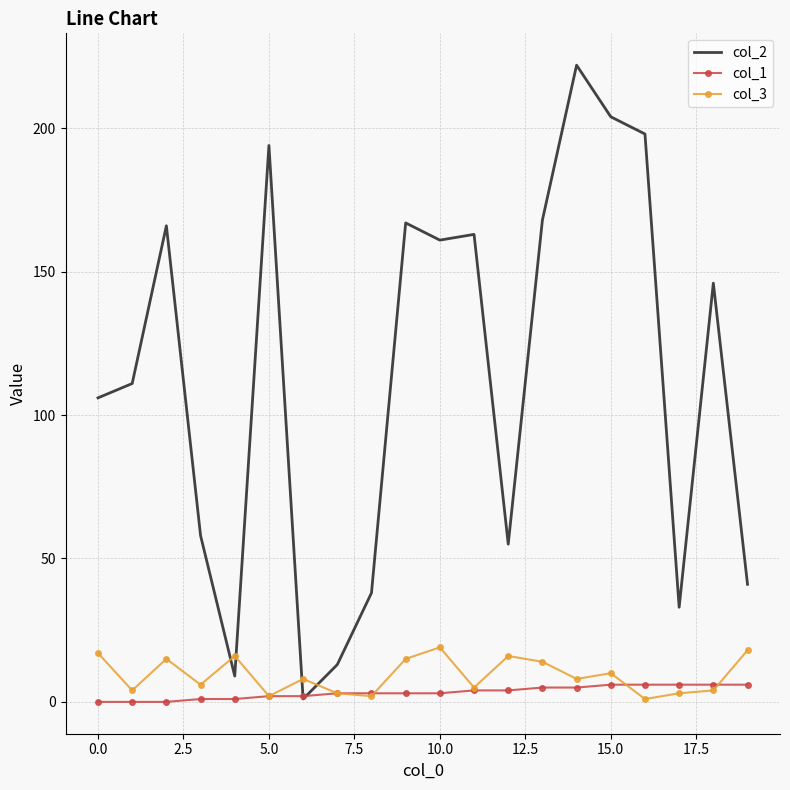

True or false: col_1 and col_3 intersect in this chart.

True